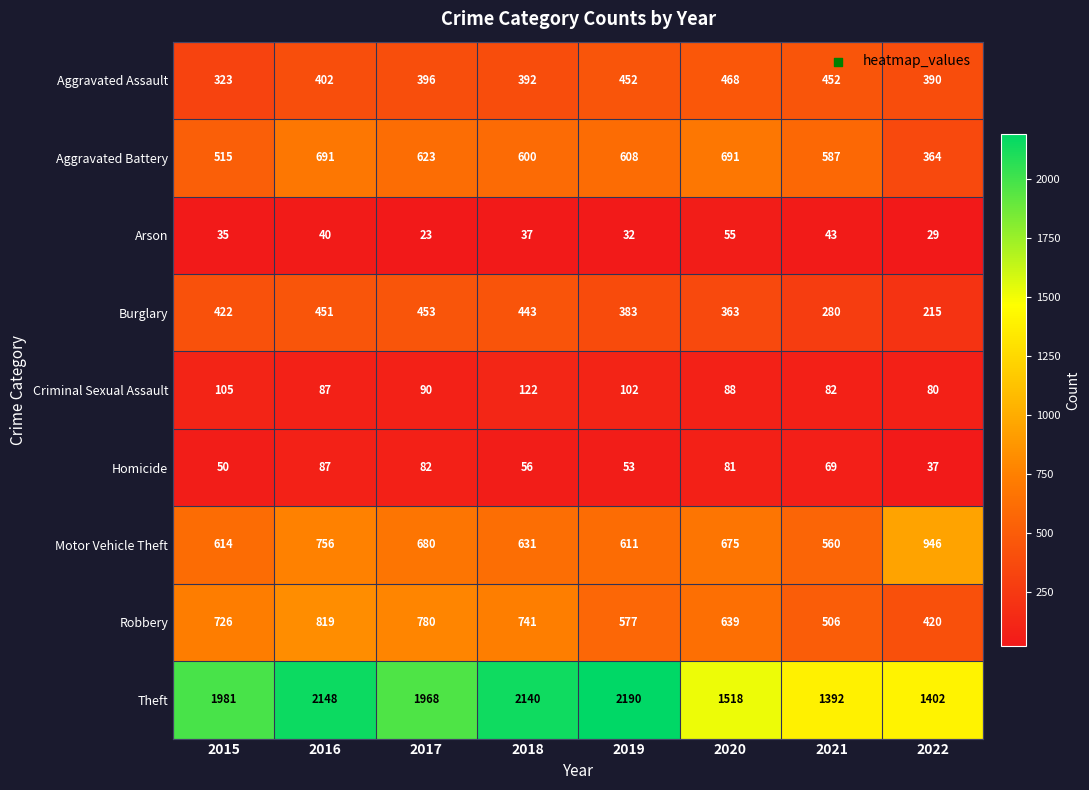

Which label corresponds to the largest value in the chart?

2019